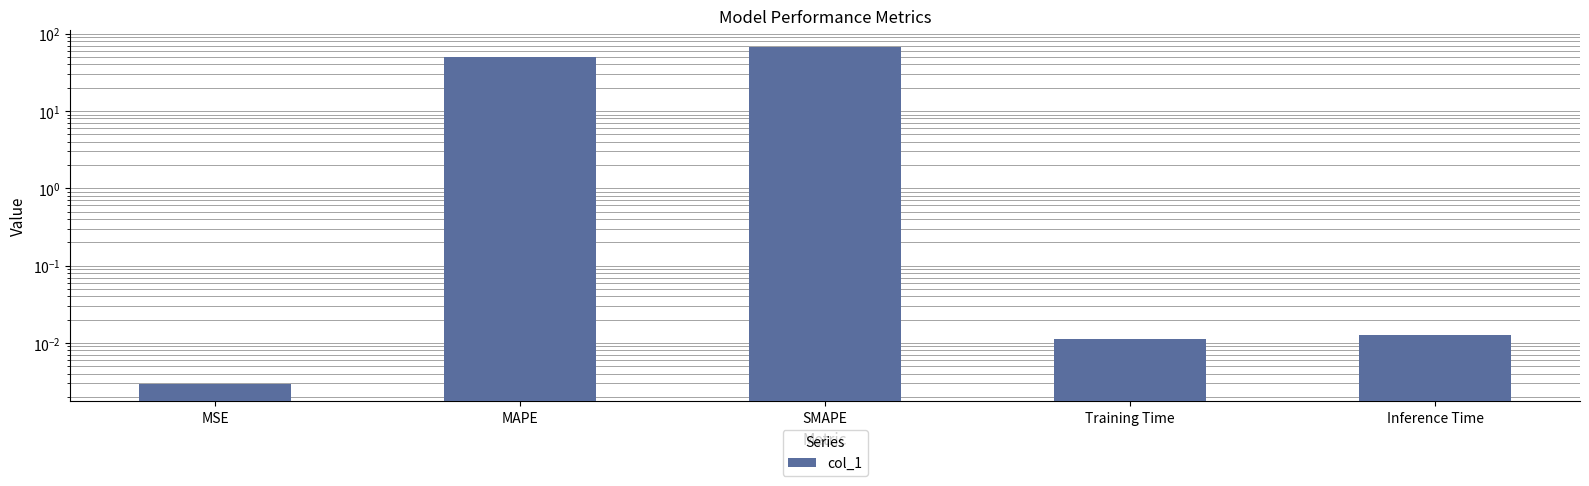

At which category does the chart reach its minimum across all series?

MSE